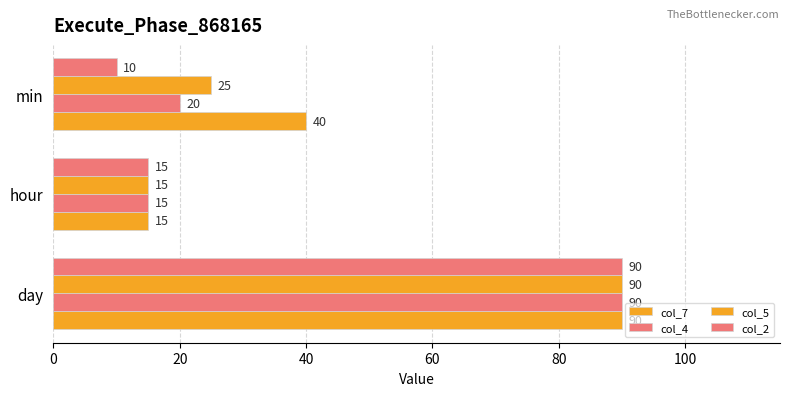

Count the number of categories in the chart.

3